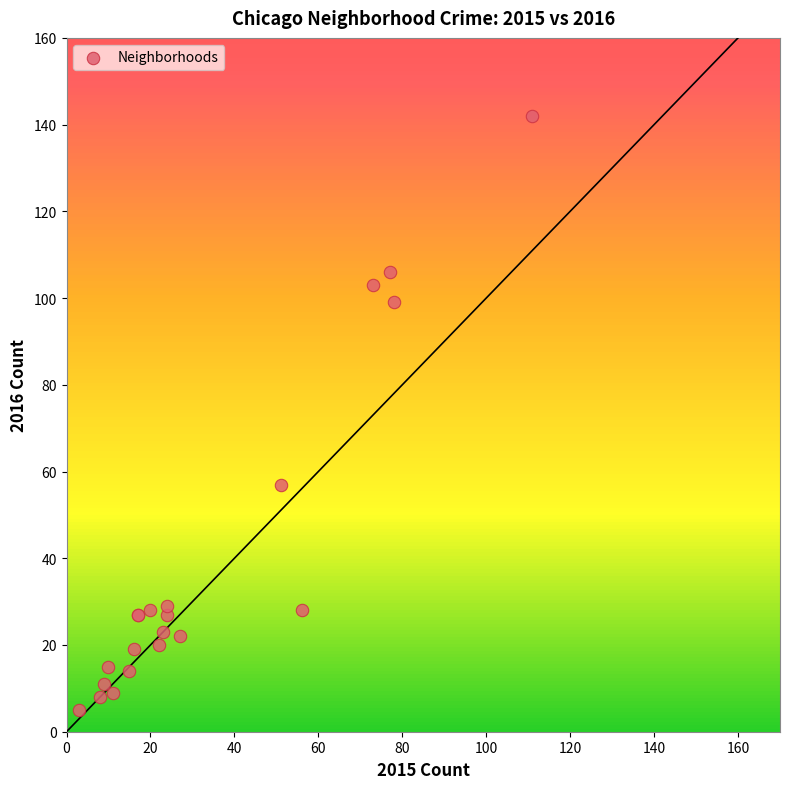

What Y value in the scatter plot is closest to 73?

57